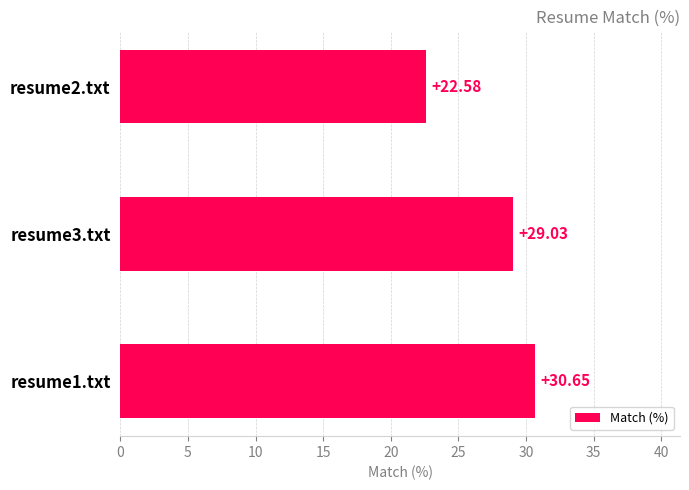

Count the number of values greater than 29.

2